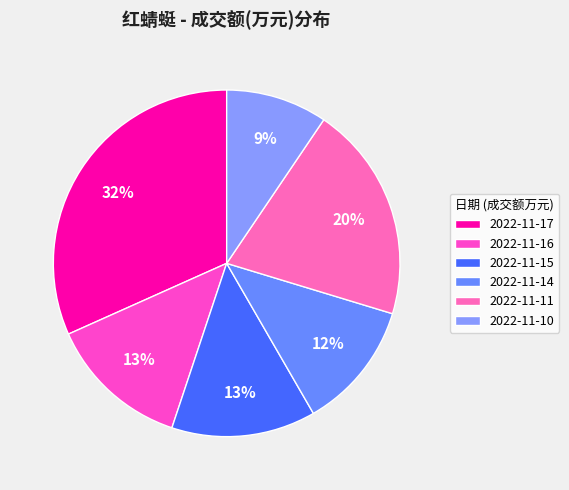

How many slices are in this pie chart?

6